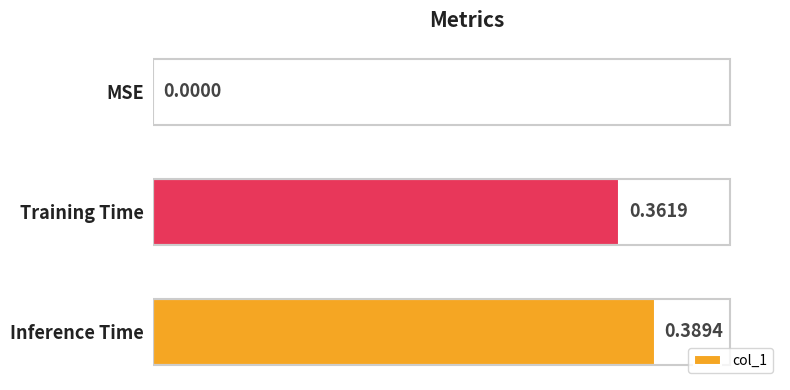

What is the change in value from MSE to Inference Time?

+0.4